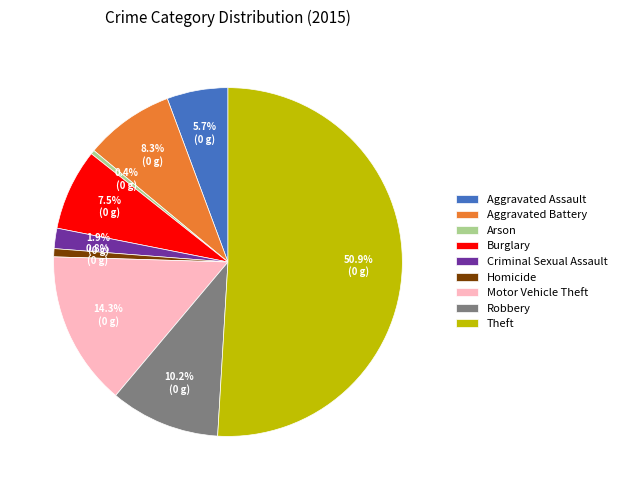

True or false: Burglary accounts for 1% of the total.

False